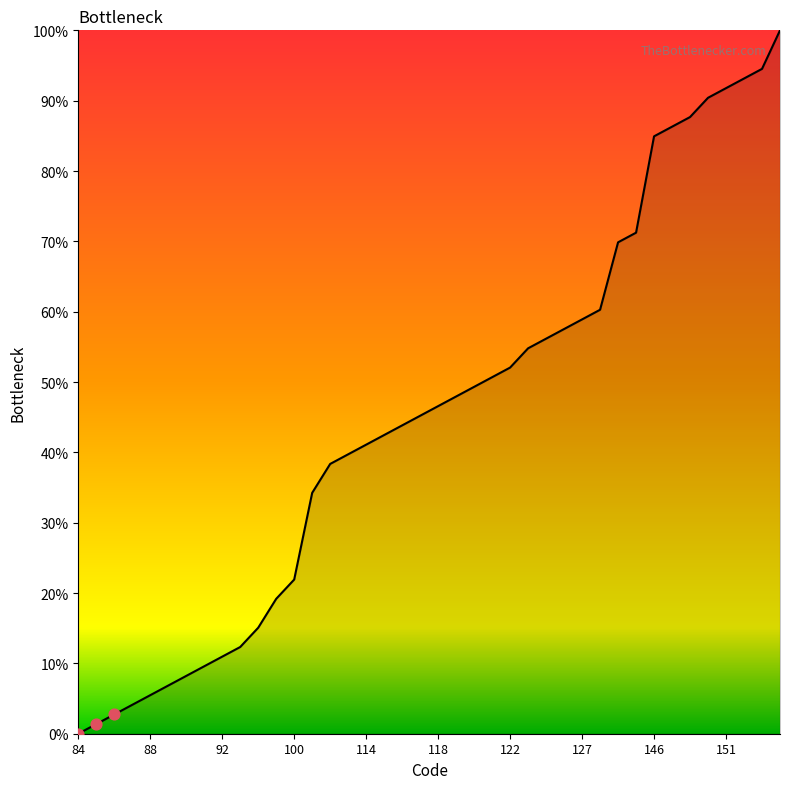

What is the maximum value shown in the chart?

100.0